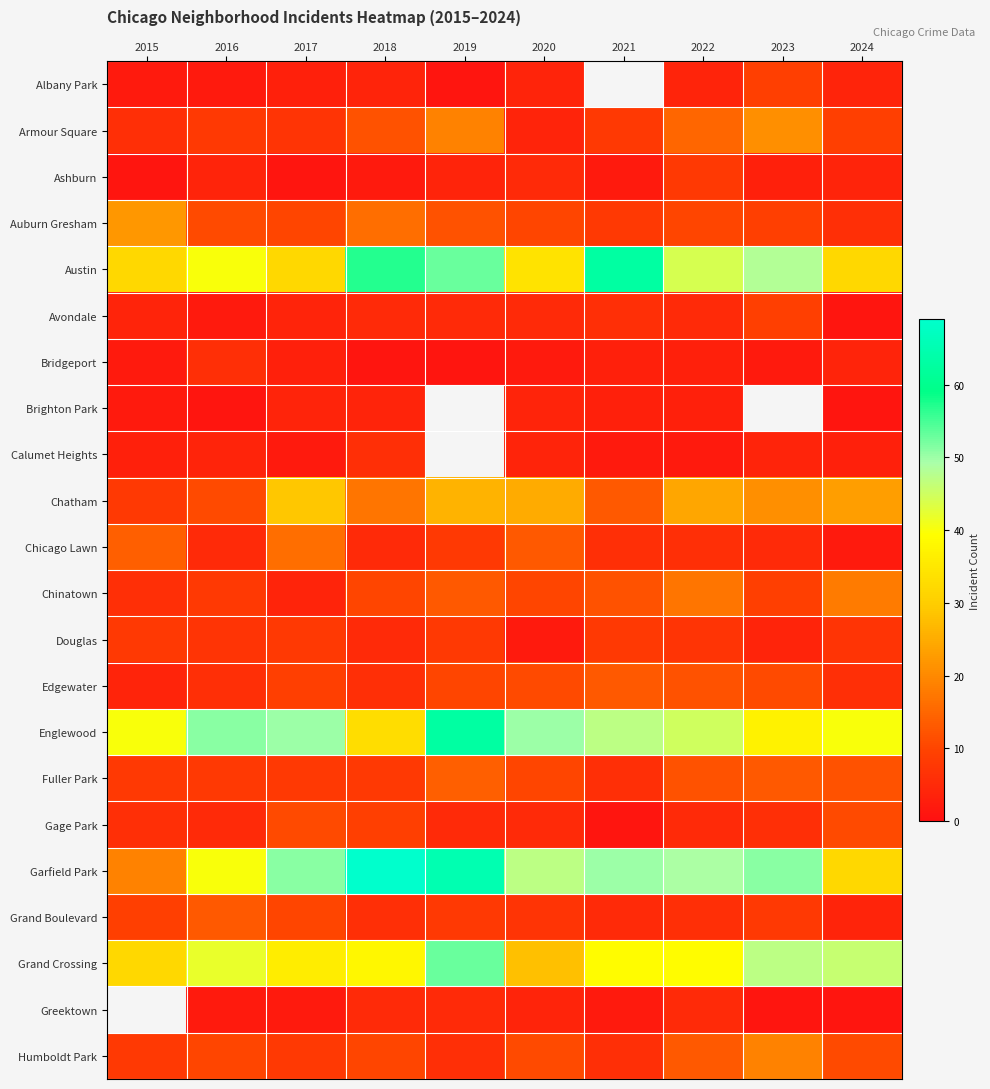

What value does the Bridgeport series have at 2020?

2.0